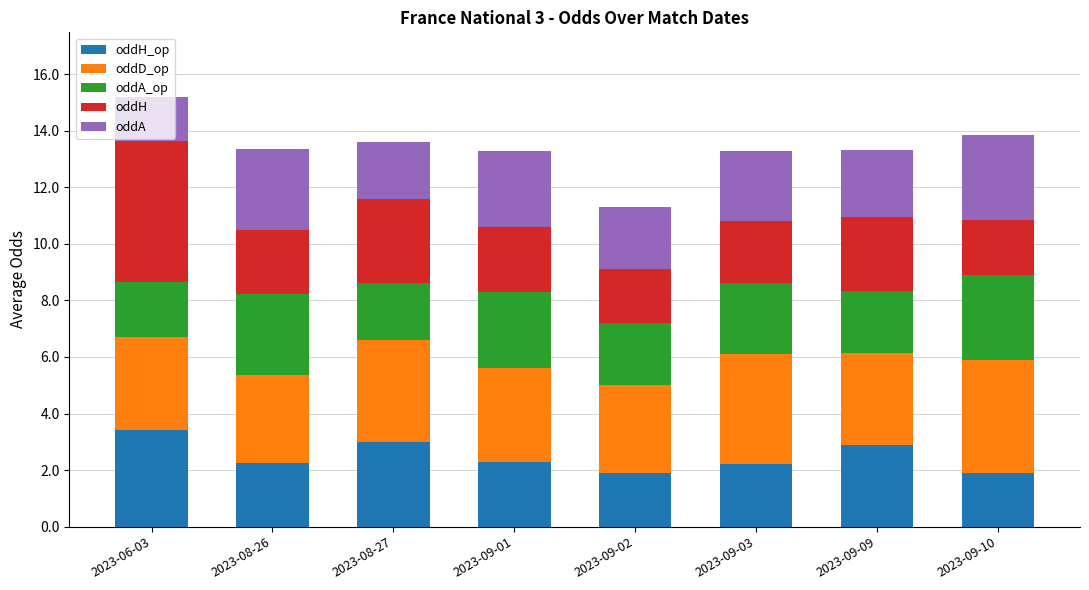

True or false: oddA_op has a value of 3.0 at 2023-09-10.

True